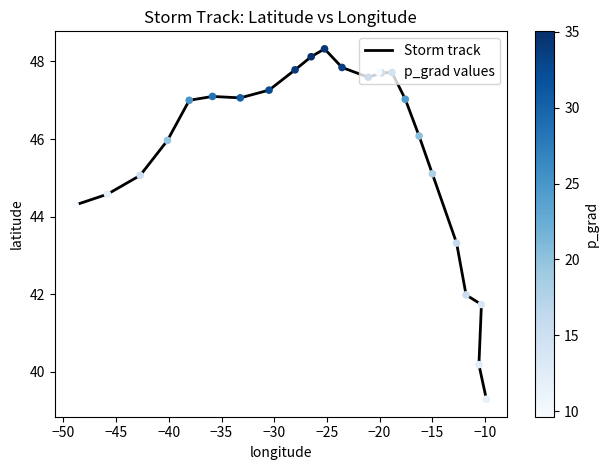

What are all the series names shown in the legend?

Storm track, p_grad values